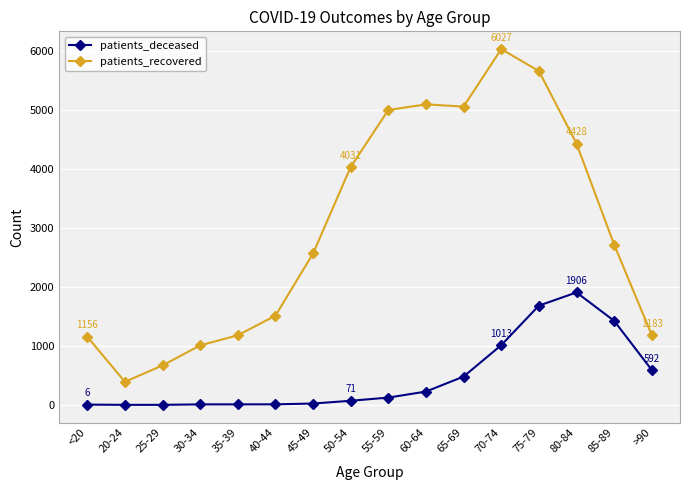

True or false: patients_recovered and patients_deceased intersect in this chart.

False